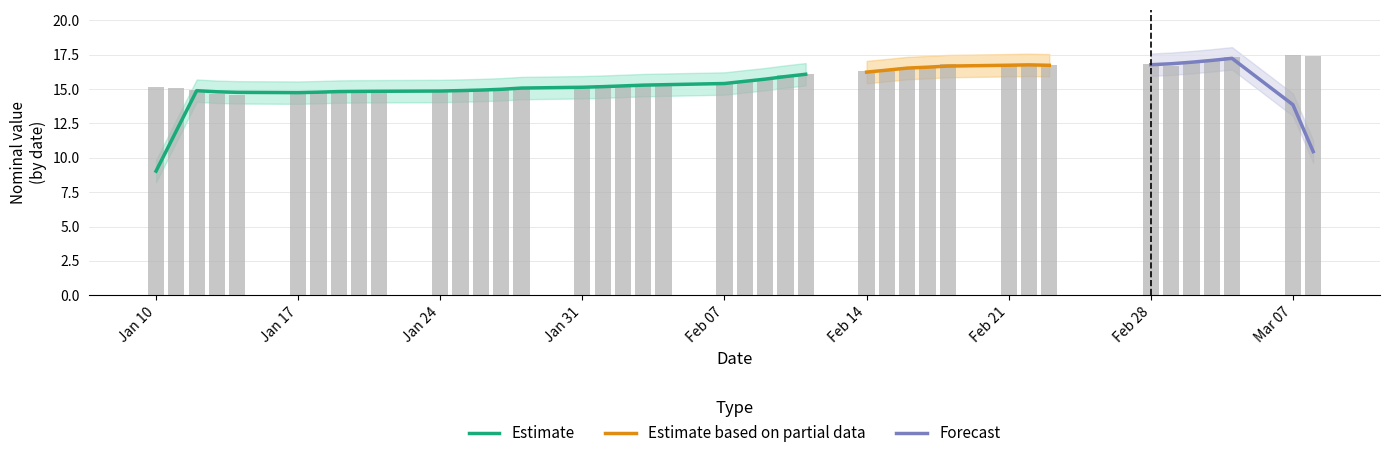

List the labels in order of value, smallest first.

2023-01-14, 2023-01-13, 2023-01-17, 2023-01-20, 2023-01-24, 2023-01-21, 2023-01-18, 2023-01-19, 2023-01-25, 2023-01-26, 2023-01-12, 2023-01-27, 2023-01-28, 2023-01-11, 2023-01-31, 2023-01-10, 2023-02-03, 2023-02-02, 2023-02-04, 2023-02-01, 2023-02-07, 2023-02-08, 2023-02-09, 2023-02-10, 2023-02-11, 2023-02-15, 2023-02-14, 2023-02-16, 2023-02-21, 2023-03-01, 2023-02-17, 2023-02-22, 2023-02-23, 2023-02-18, 2023-02-28, 2023-03-02, 2023-03-03, 2023-03-04, 2023-03-08, 2023-03-07